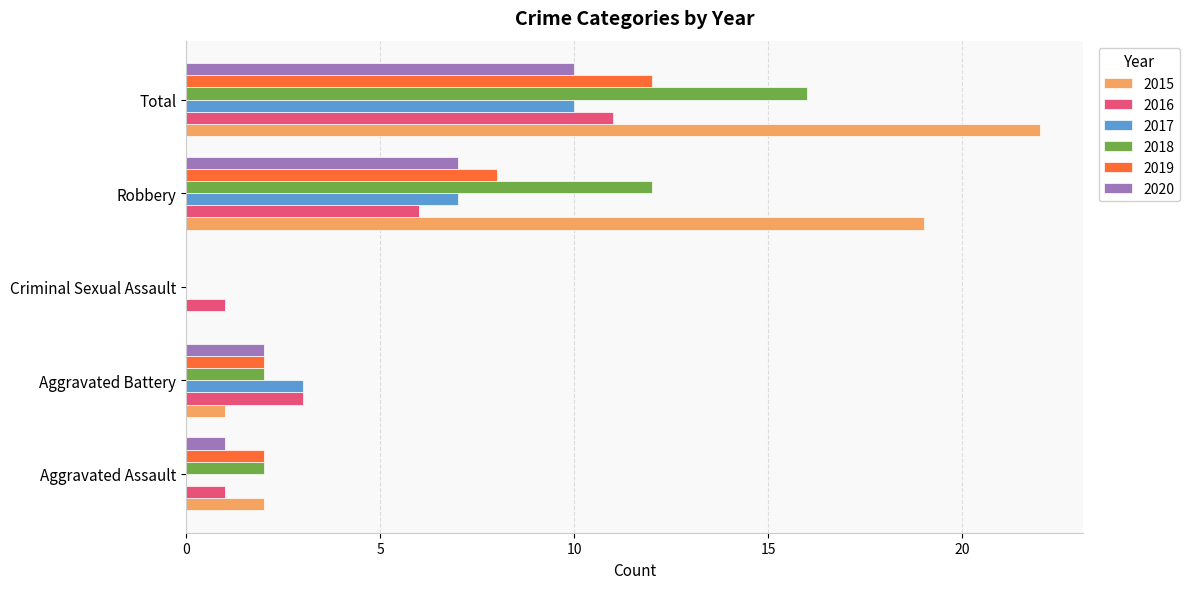

Between Aggravated Assault and Aggravated Battery, which series saw the biggest shift?

2017